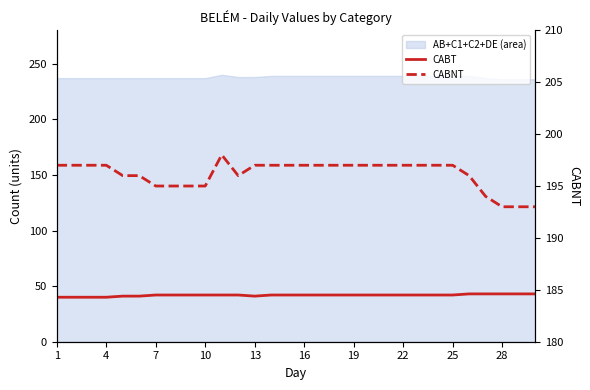

True or false: CABT and CABNT intersect in this chart.

False